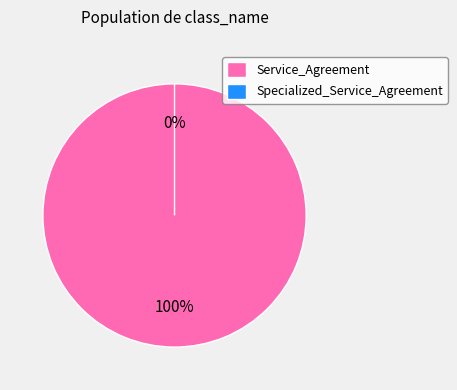

What is the change in value from Service_Agreement to Specialized_Service_Agreement?

-1